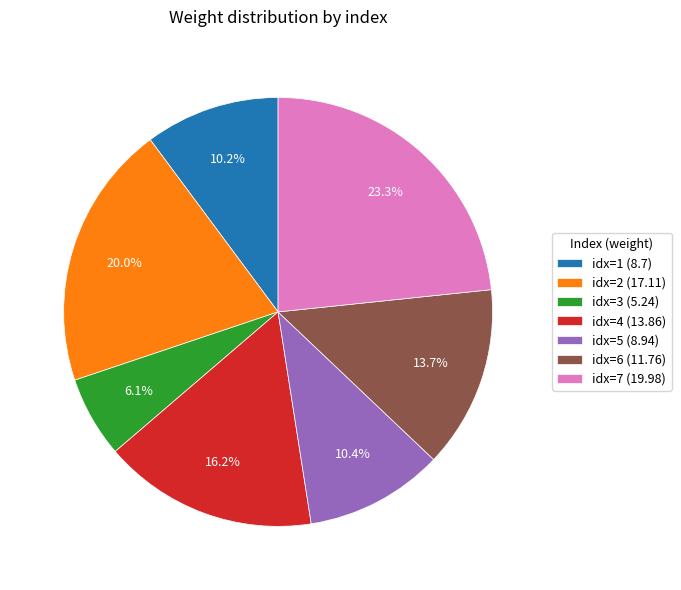

Does idx=2 (17.11) account for over 50% of the chart?

No